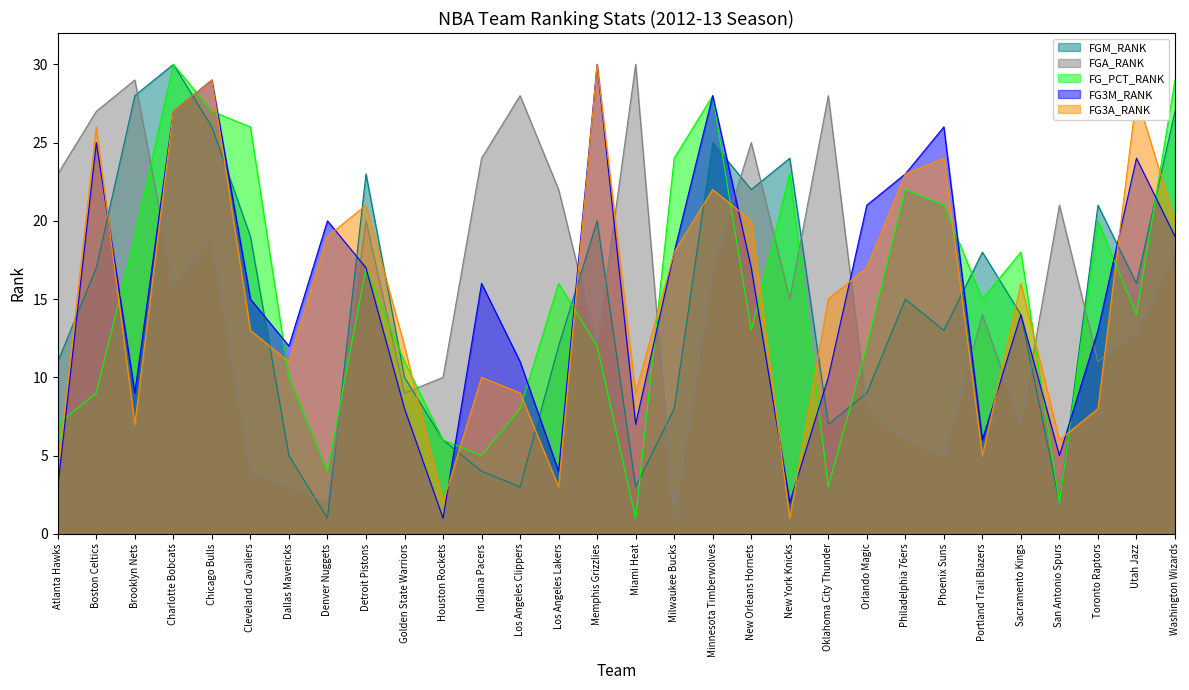

What is the smallest value displayed?

1